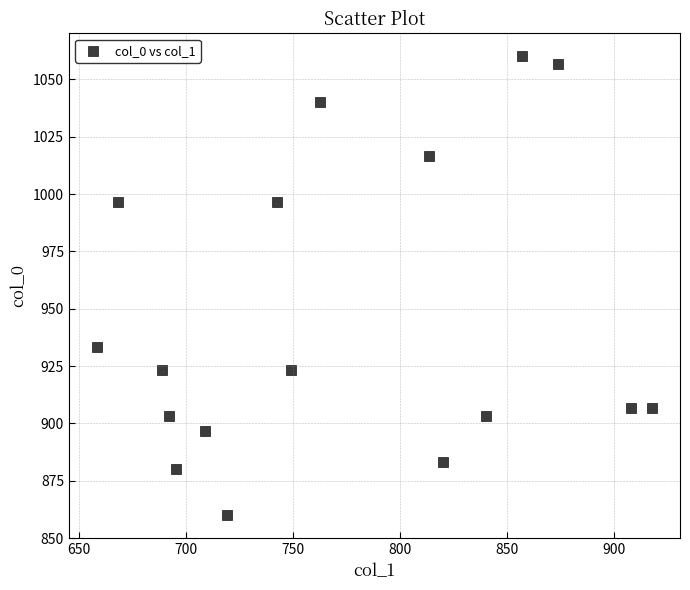

What Y value in the scatter plot is closest to 960?

933.3